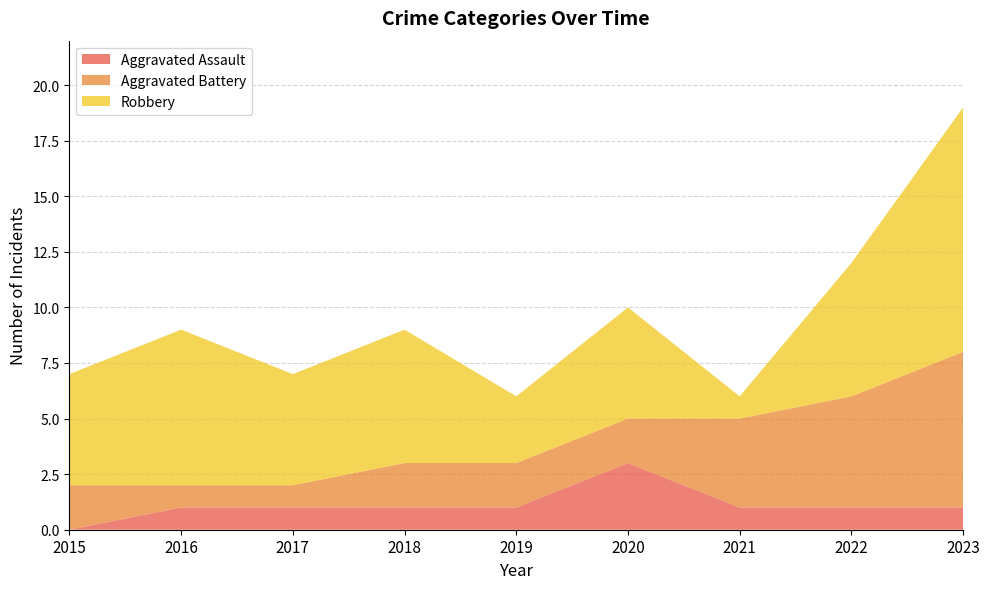

Reading right to left, what are all the values shown in this chart?

Aggravated Assault: 1	1	1	3	1	1	1	1	0
Aggravated Battery: 7	5	4	2	2	2	1	1	2
Robbery: 11	6	1	5	3	6	5	7	5